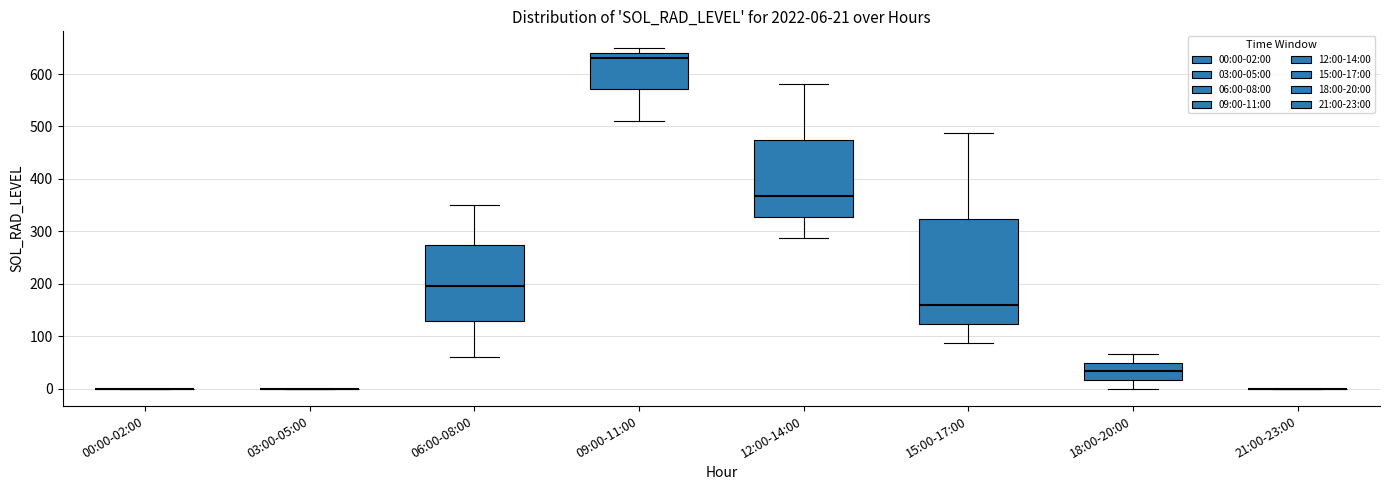

Which box is the tallest, from its lower edge to its upper edge?

15:00-17:00